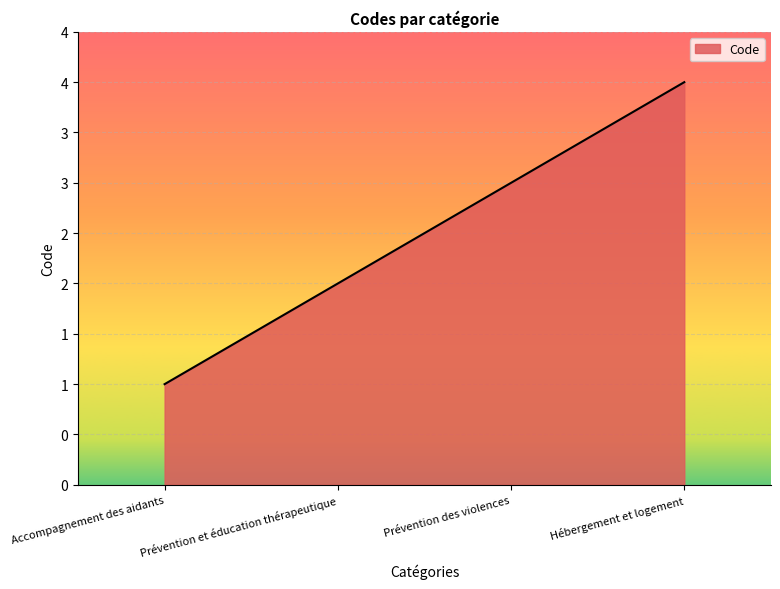

Which category has the lowest value across all series?

Accompagnement des aidants